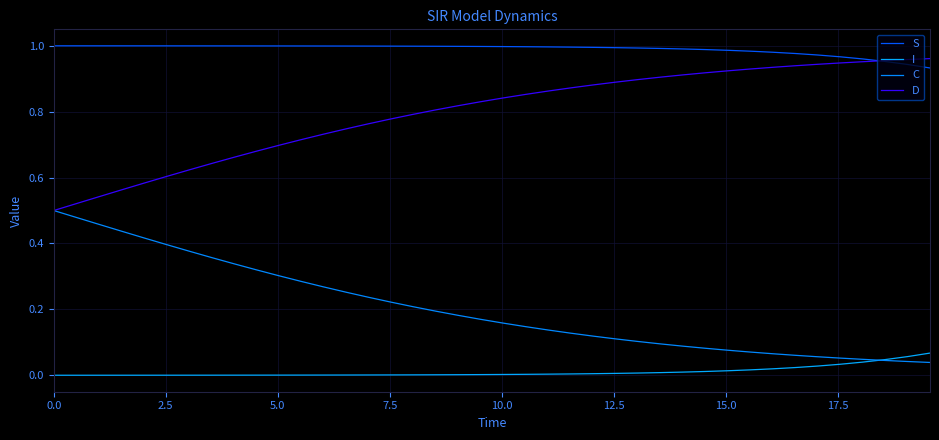

What is the sum of all S values?

39.6